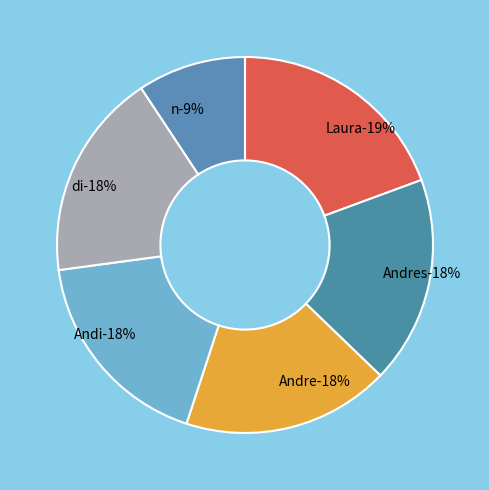

Does any single category account for the majority?

No